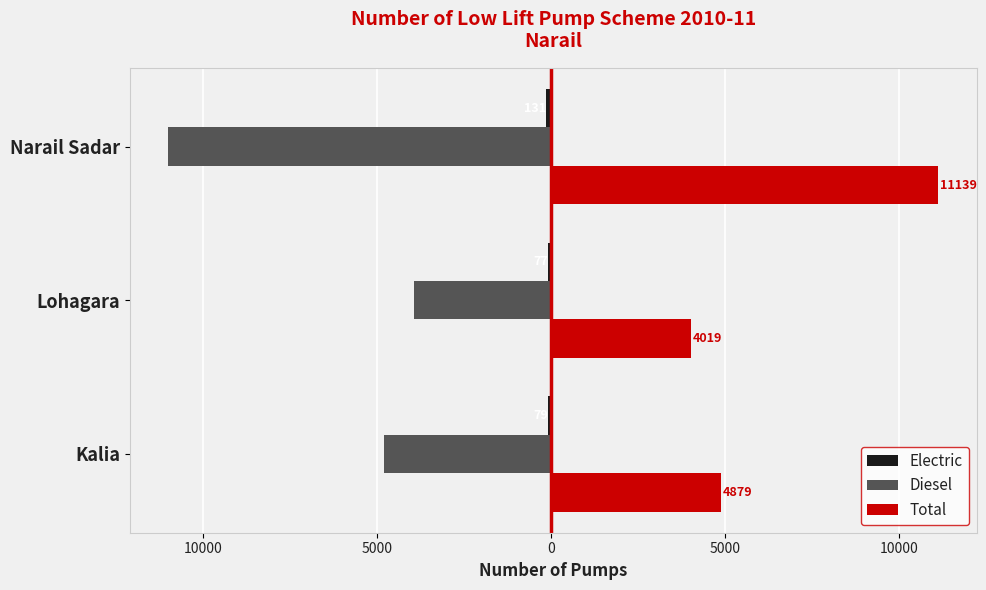

Reading left to right, list all the values displayed in this chart.

Electric: -79	-77	-131
Diesel: -4800	-3942	-11008
Total: 4879	4019	11139